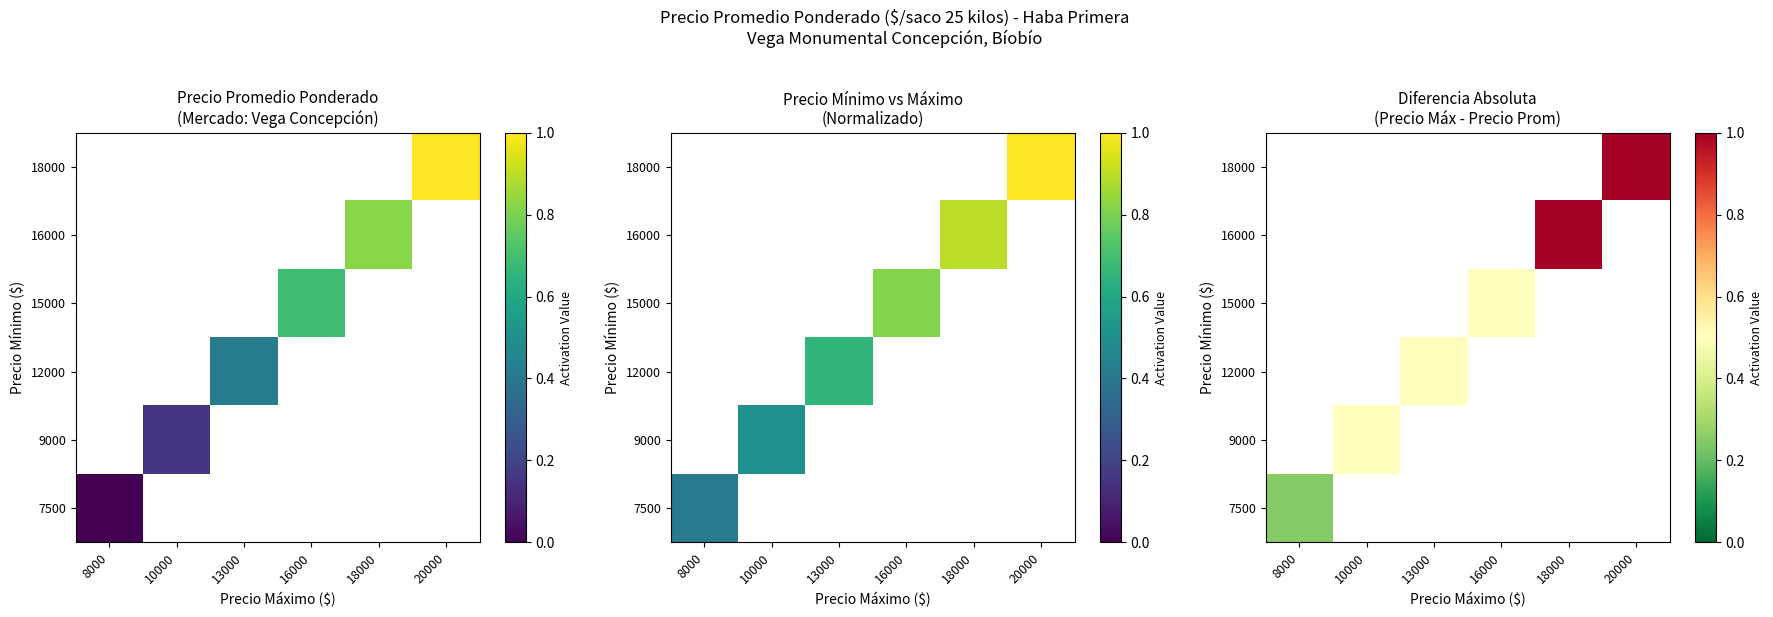

What is the maximum value shown in the chart?

1.0